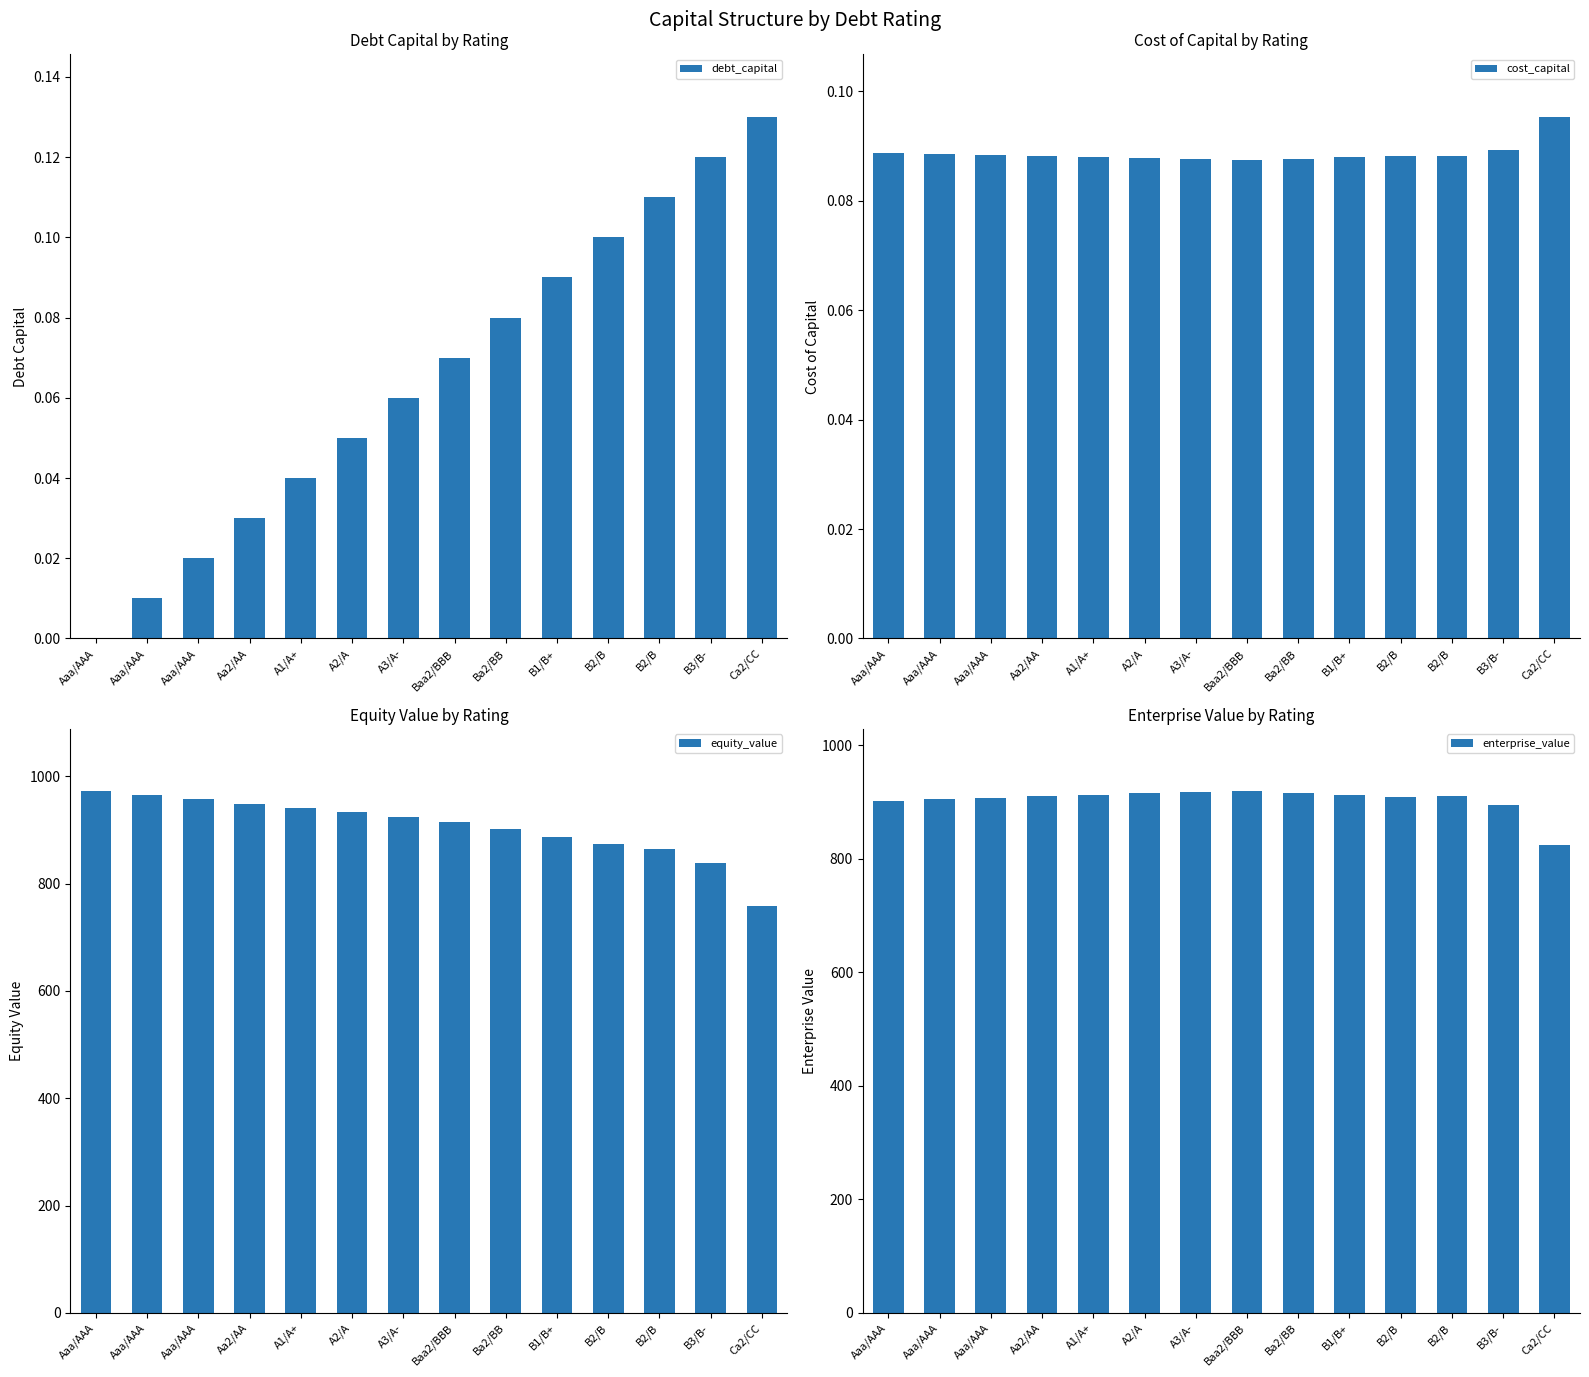

List the labels in order of enterprise_value value, largest first.

Baa2/BBB, A3/A-, Ba2/BB, A2/A, A1/A+, B1/B+, Aa2/AA, B2/B, B2/B, Aaa/AAA, Aaa/AAA, Aaa/AAA, B3/B-, Ca2/CC